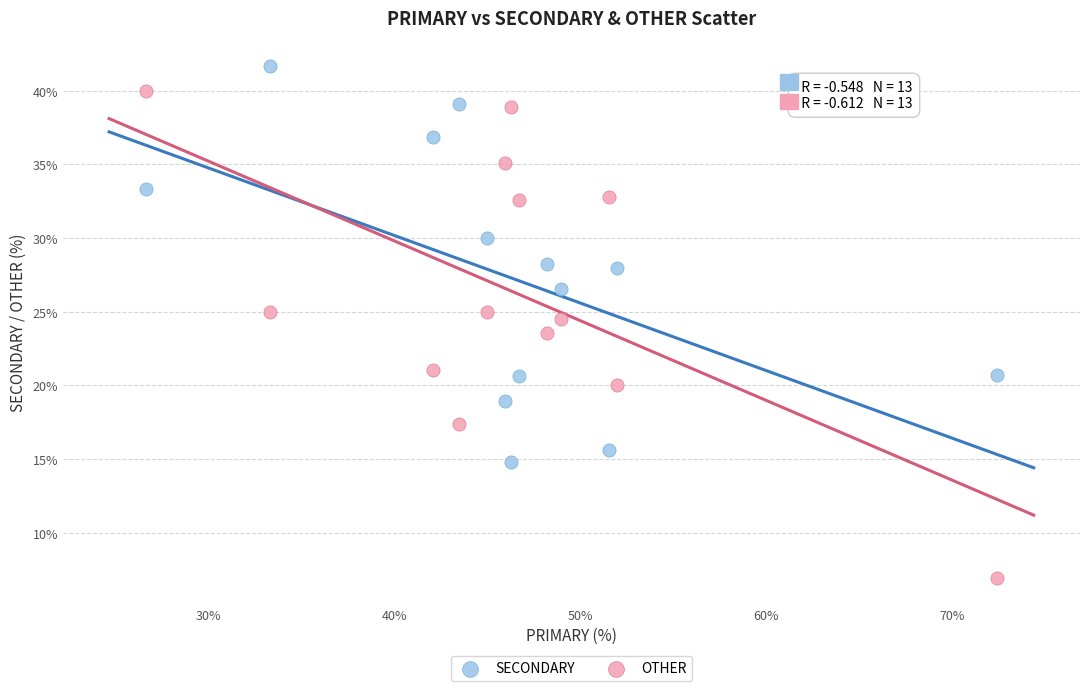

In the OTHER series, what Y value is closest to 23?

23.5